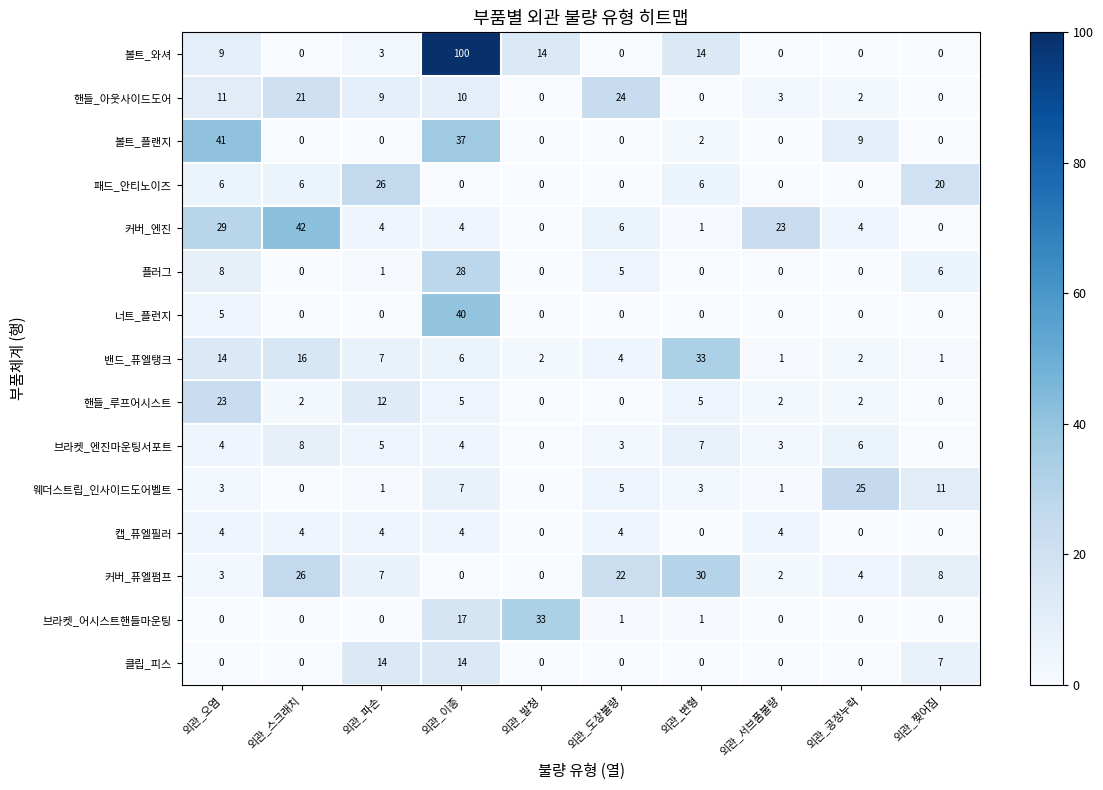

At which label is 핸들_아웃사이드도어 closest to 12?

외관_오염